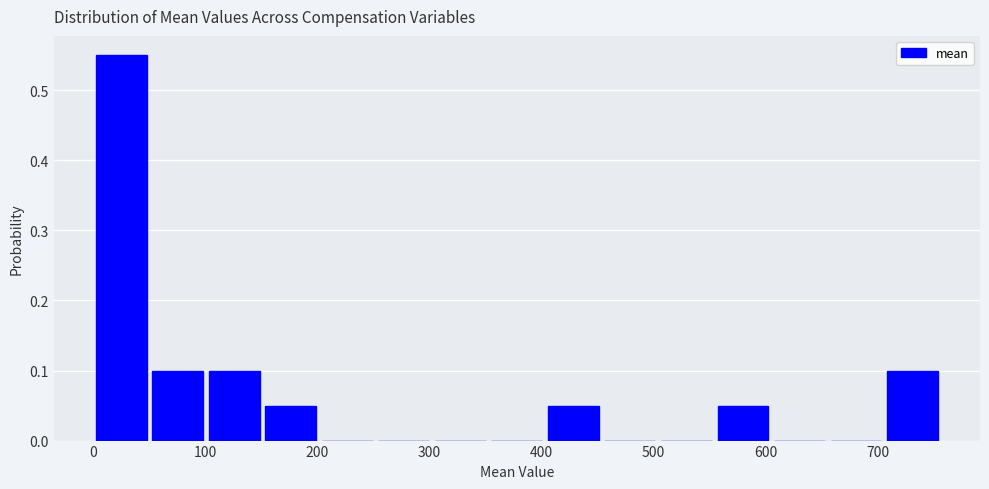

Reading left to right, list every bar in this chart as the range it spans on the x-axis followed by its height. Neither the bar edges nor the heights are printed on the chart, so give them approximately, as read against the axes.

0 to 50: 0.55
50 to 100: 0.10
100 to 150: 0.10
150 to 200: 0.05
200 to 250: 0
250 to 300: 0
300 to 350: 0
350 to 400: 0
400 to 450: 0.05
450 to 500: 0
500 to 550: 0
550 to 600: 0.05
600 to 660: 0
660 to 710: 0
710 to 760: 0.10